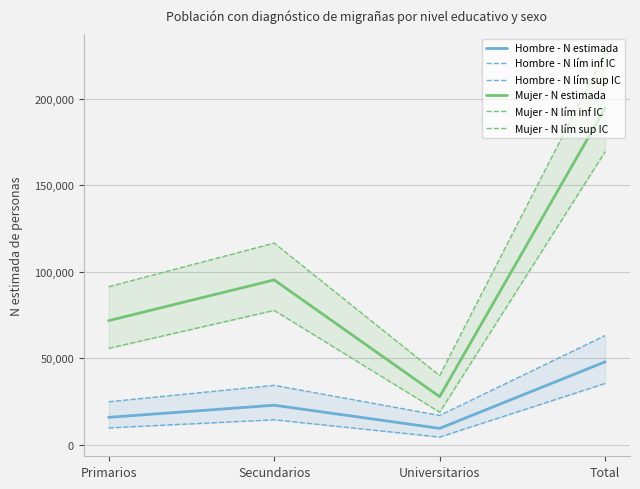

What is the sum of all Mujer - N estimada values?

389397